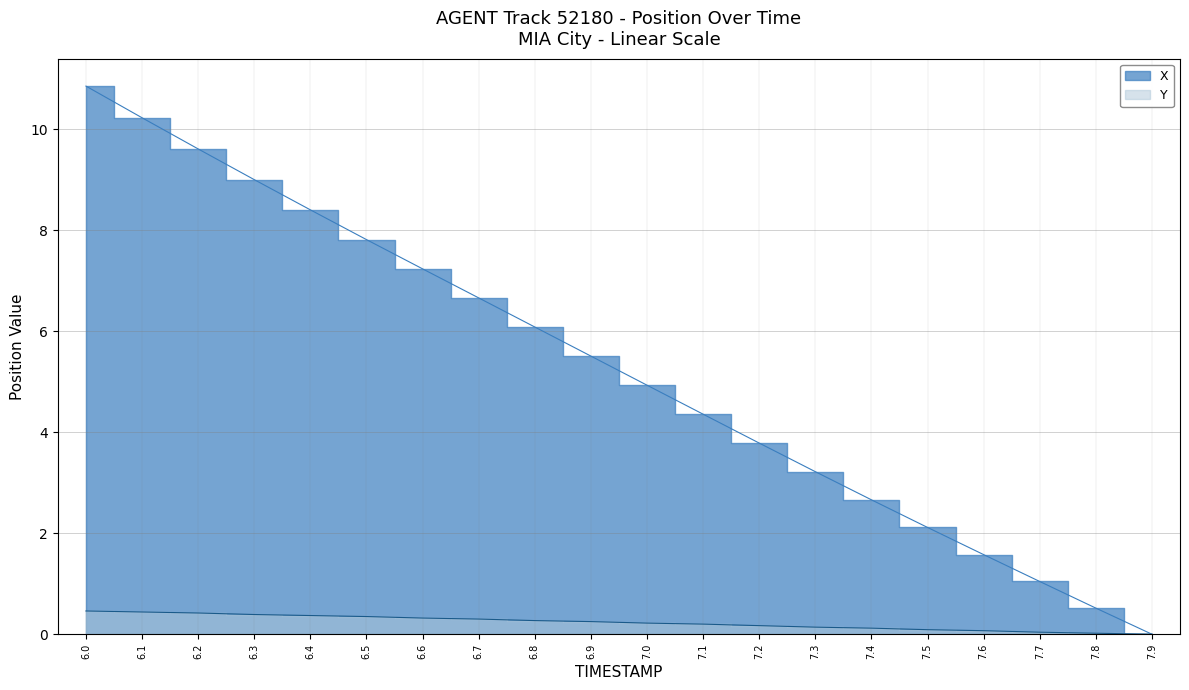

What is the label of the 10th point from the right?

7.0